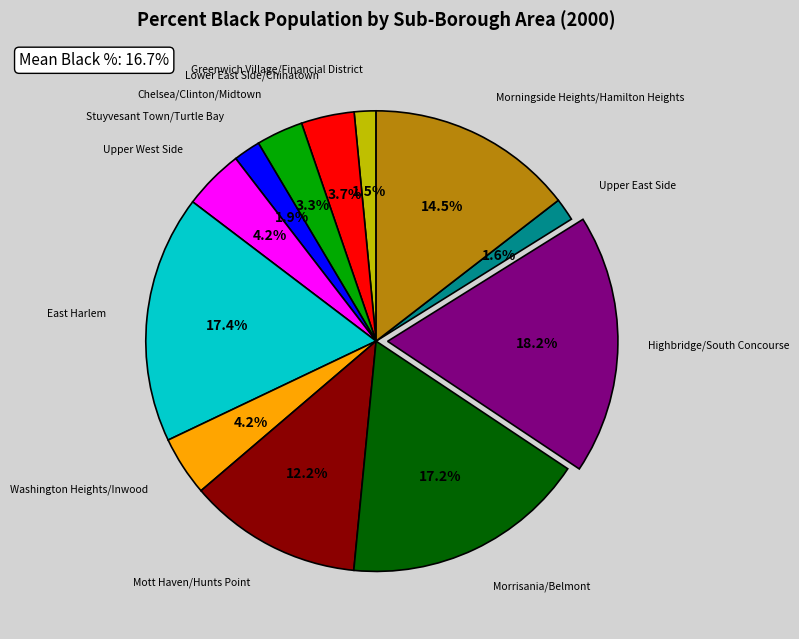

To the nearest percent, what is the average slice percentage?

8%